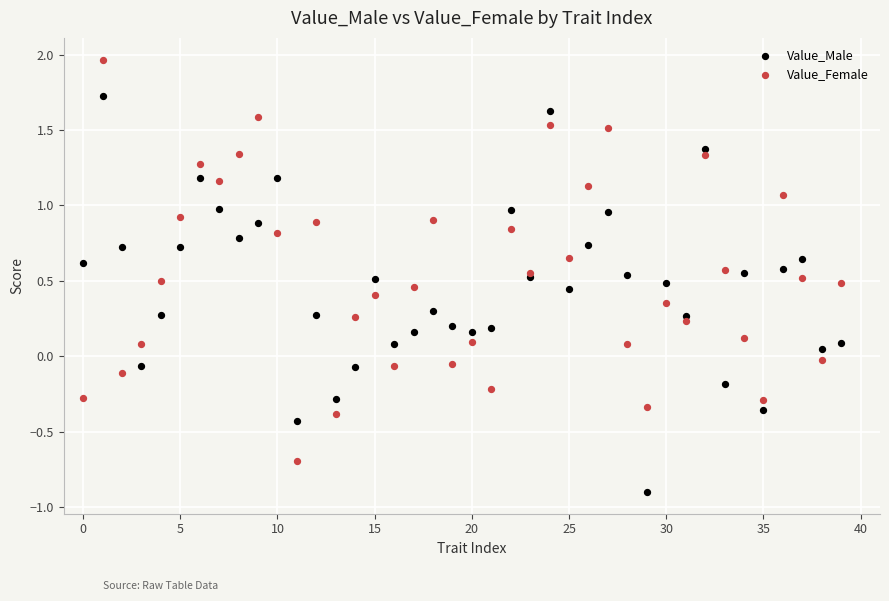

Which series reaches the minimum Y coordinate?

Value_Male